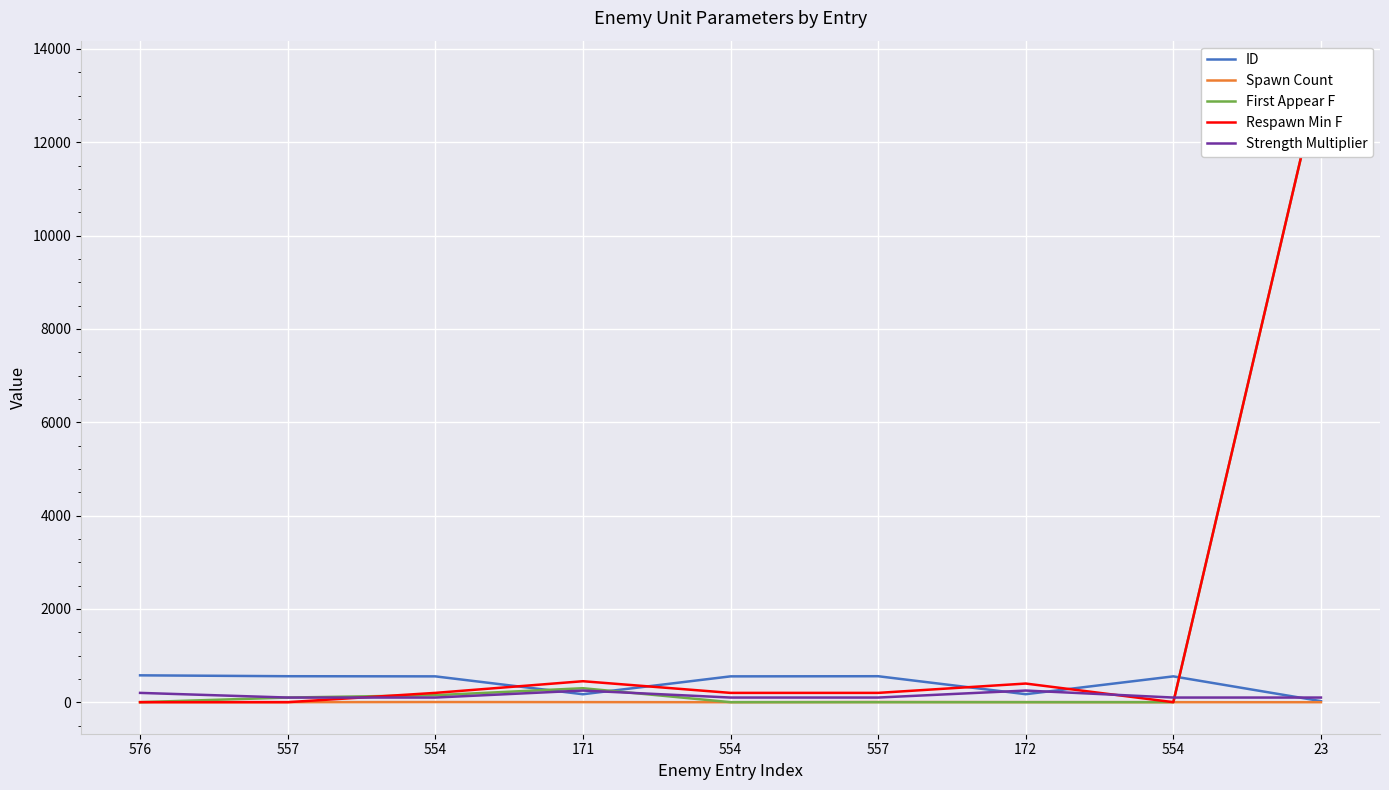

How many lines are shown in the chart?

5